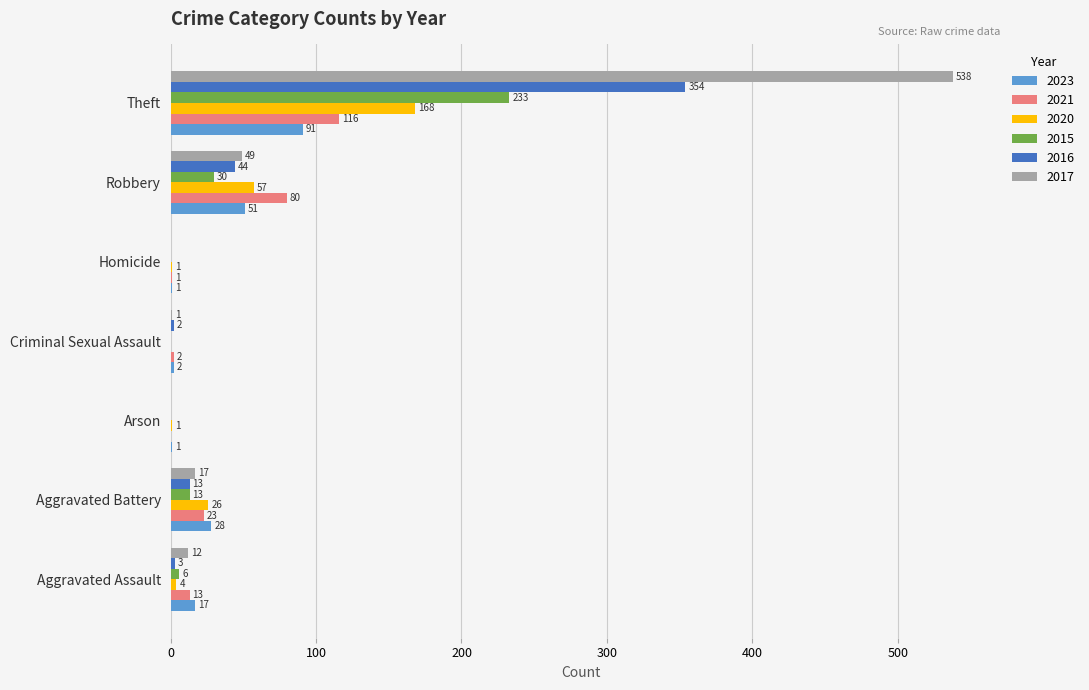

Which series has the largest total across all categories?

2017